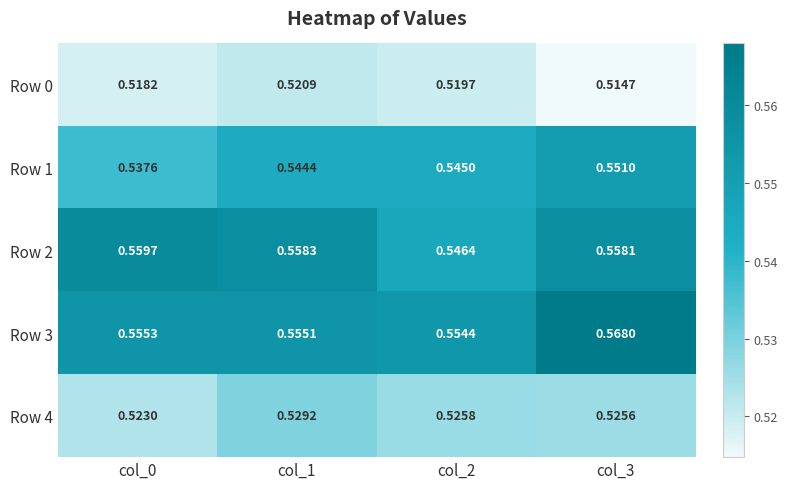

Rank the series by their maximum value, from highest to lowest.

Row 3, Row 2, Row 1, Row 4, Row 0